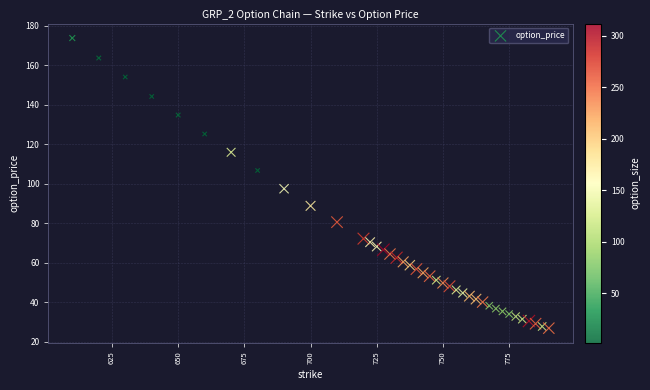

What Y value in the scatter plot is closest to 100?

97.5